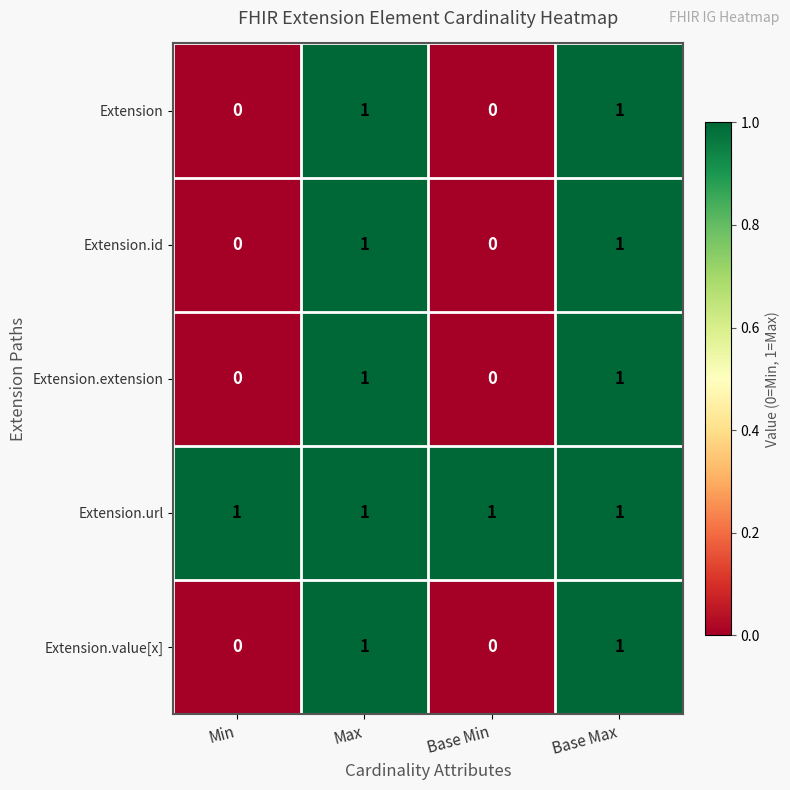

Reading right to left, transcribe all the data shown in this chart.

Extension: Base Max=1	Base Min=0	Max=1	Min=0
Extension.id: Base Max=1	Base Min=0	Max=1	Min=0
Extension.extension: Base Max=1	Base Min=0	Max=1	Min=0
Extension.url: Base Max=1	Base Min=1	Max=1	Min=1
Extension.value[x]: Base Max=1	Base Min=0	Max=1	Min=0